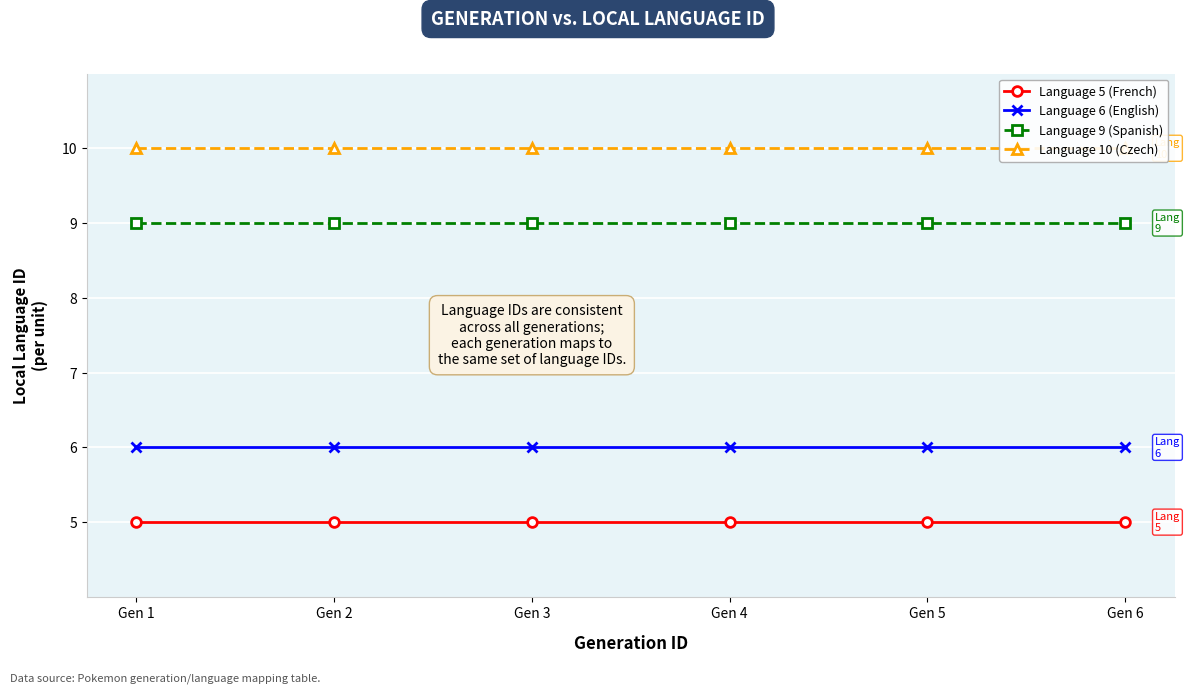

True or false: Language 6 (English) has more than 2 interior local peaks.

False